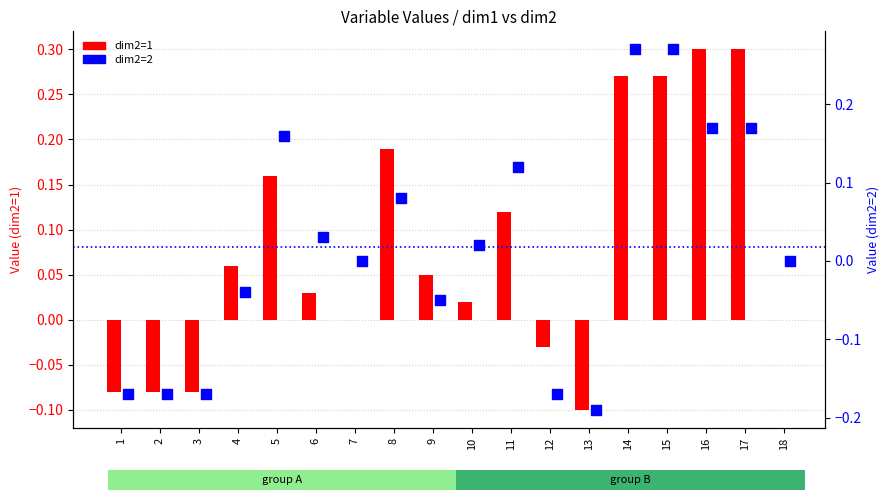

Which series contains the highest Y value?

dim2=1